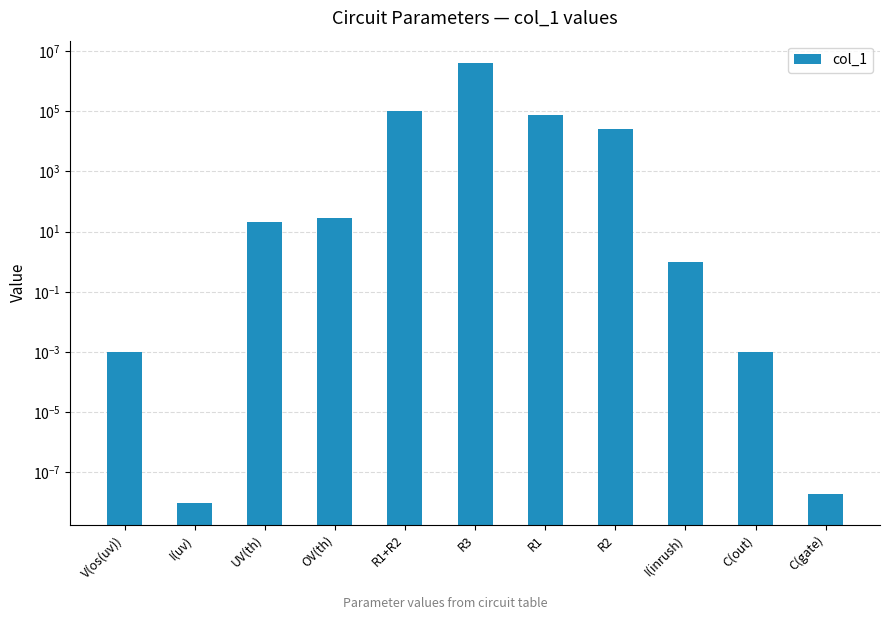

Reading left to right, list all the values displayed in this chart.

V(os(uv))=0.0	I(uv)=0.0	UV(th)=21.0	OV(th)=28.0	R1+R2=100000.0	R3=4100000.0	R1=75357.1	R2=25000.0	I(inrush)=1.0	C(out)=0.0	C(gate)=0.0